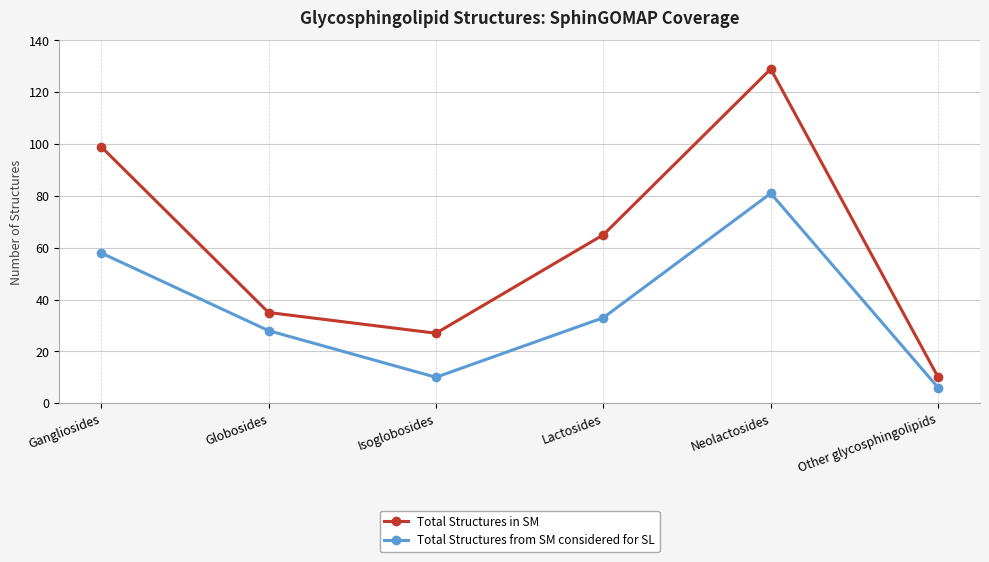

True or false: Total Structures from SM considered for SL and Total Structures in SM cross at least once.

False